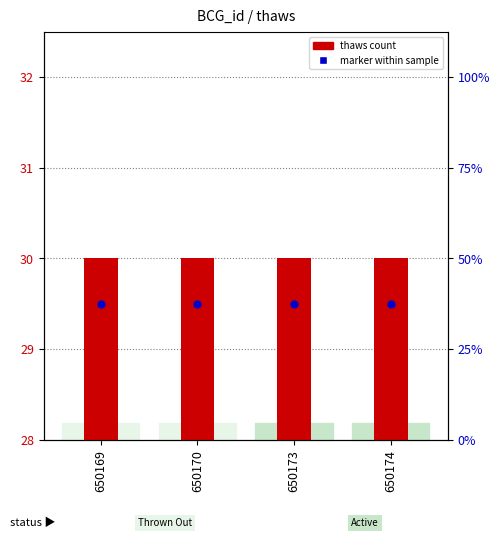

At how many categories does at least one series exceed 14?

4